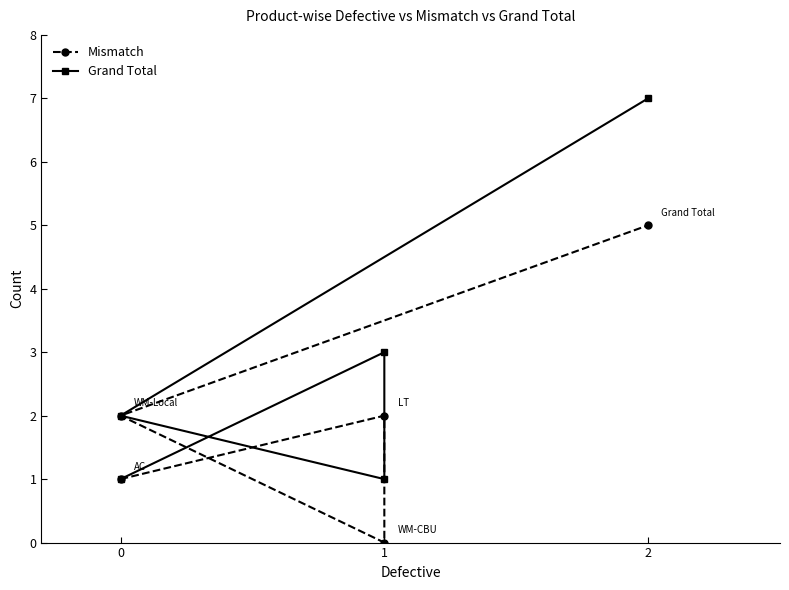

Where is the first local maximum for Mismatch?

1